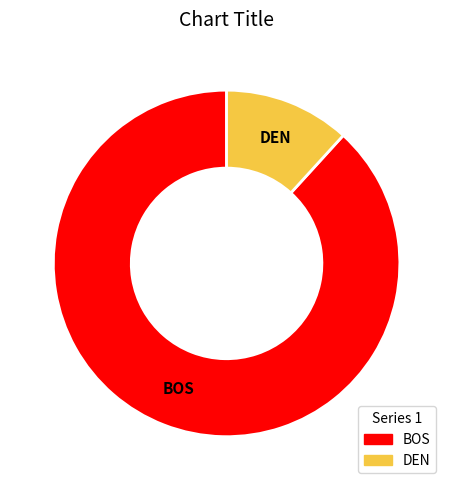

Do BOS and DEN together represent more than half of the pie?

Yes